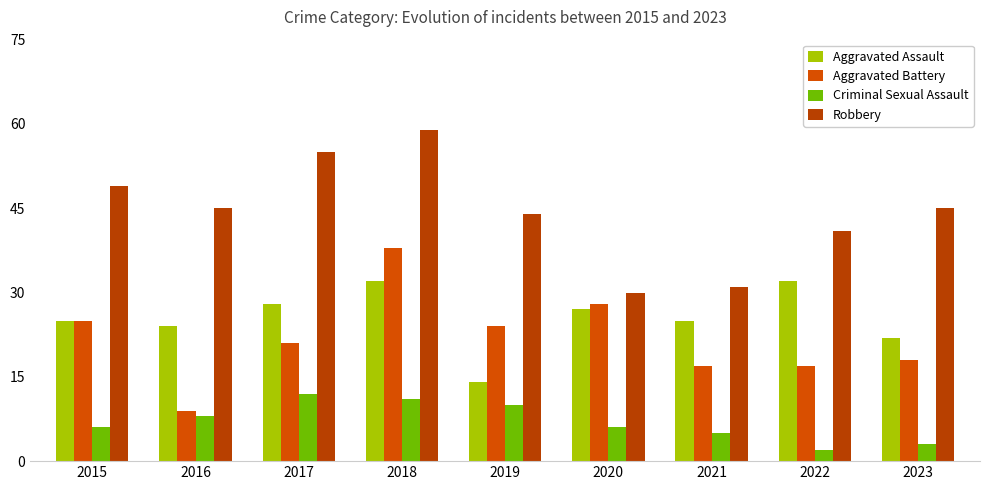

How many Robbery values are between 41 and 49?

5